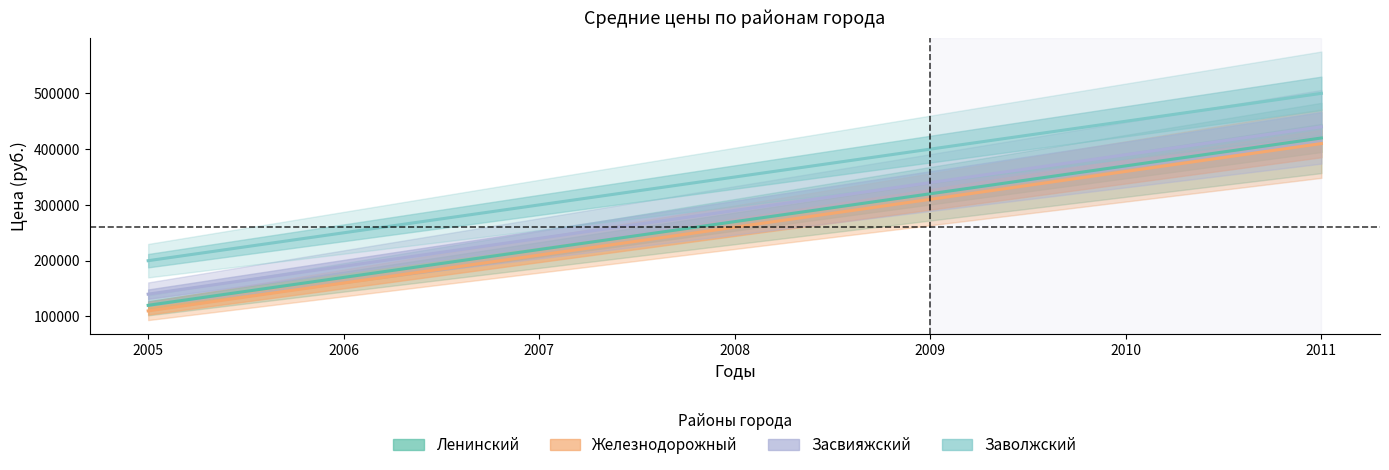

What is the value of the Заволжский point at the 6th from the left?

450000